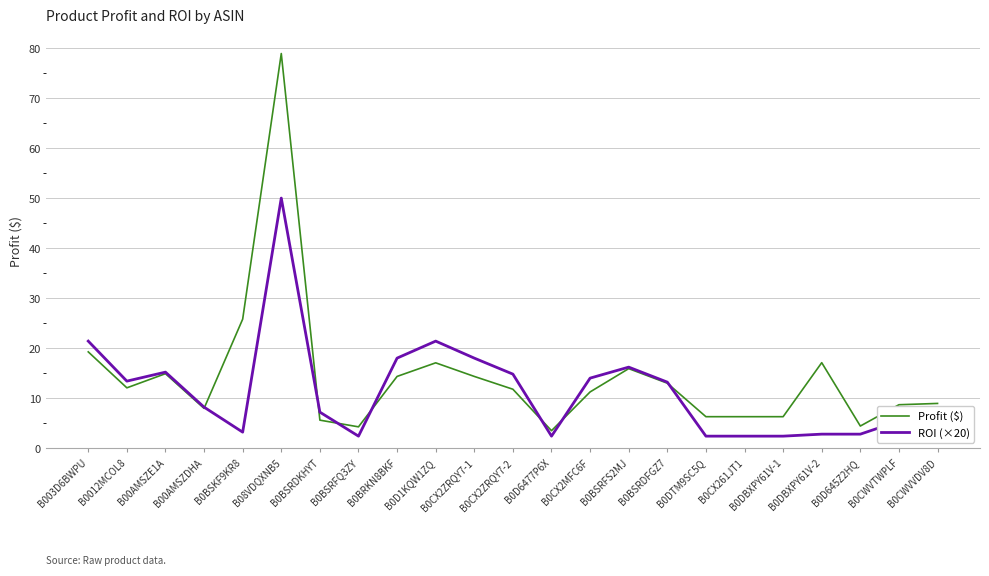

At B08VDQXNB5, list the series in order from smallest to largest.

ROI (×20), Profit ($)